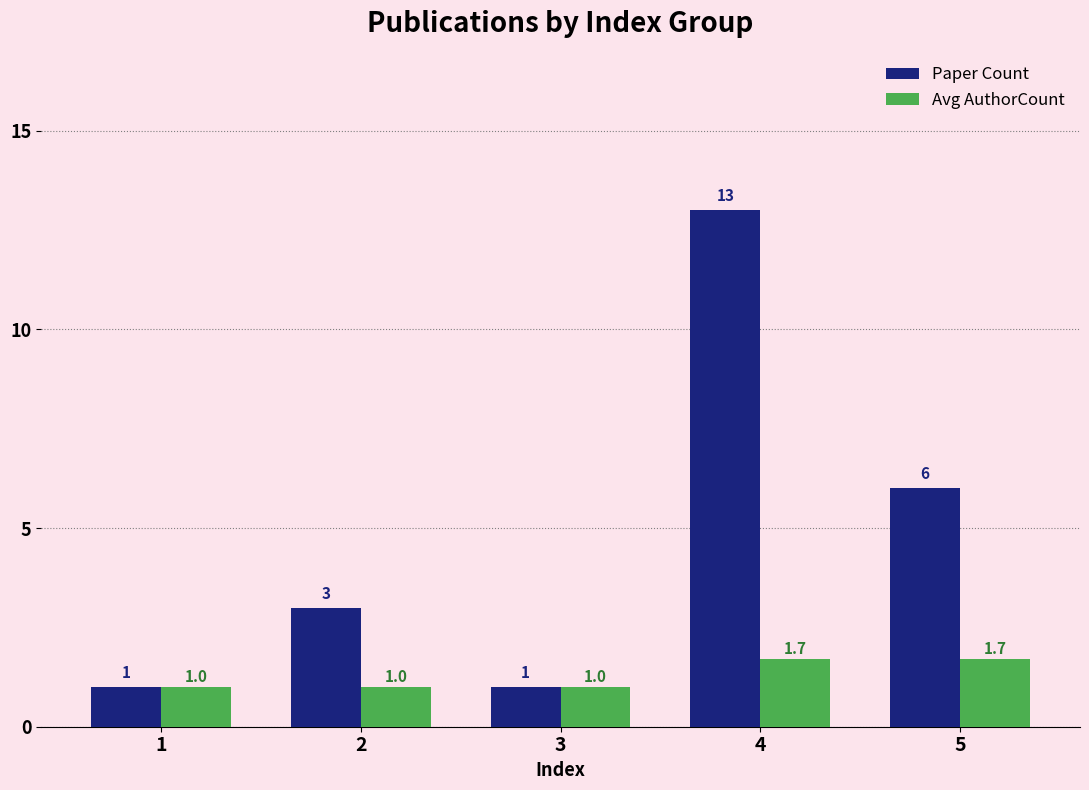

True or false: Paper Count has a value of 4.1 at 2.

False